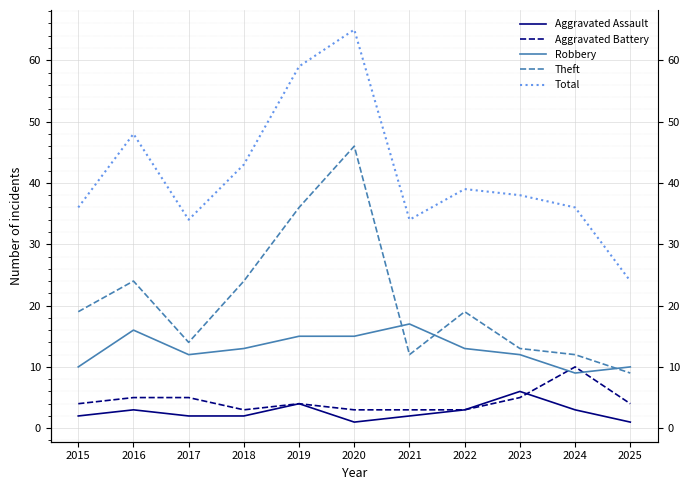

How many lines are shown in the chart?

5